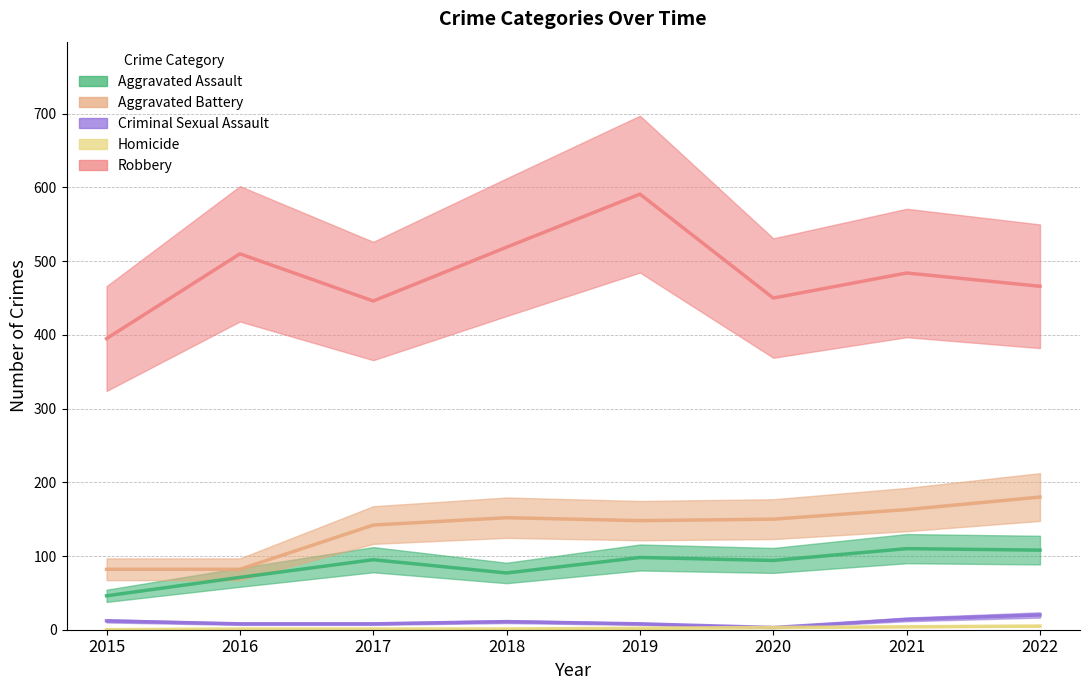

Which series changed the most between 2021 and 2022?

Robbery